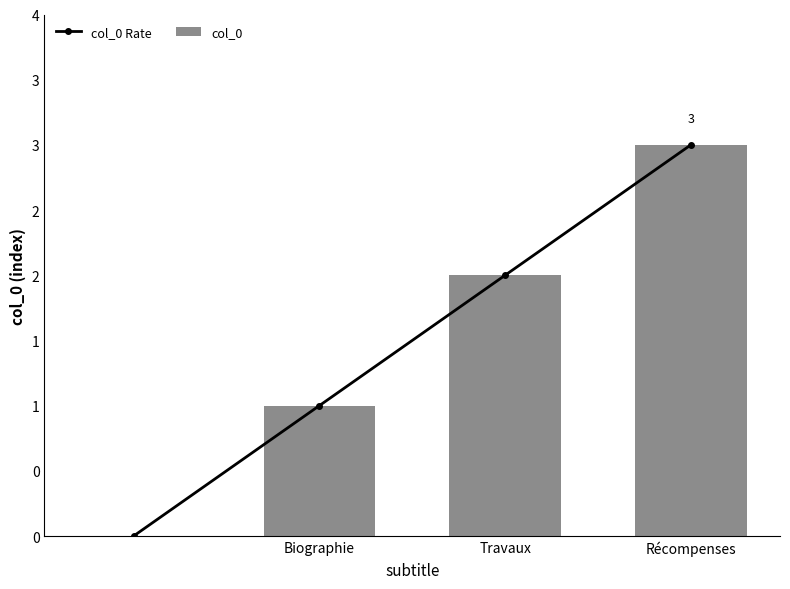

What are all the series names shown in the legend?

col_0 Rate, col_0